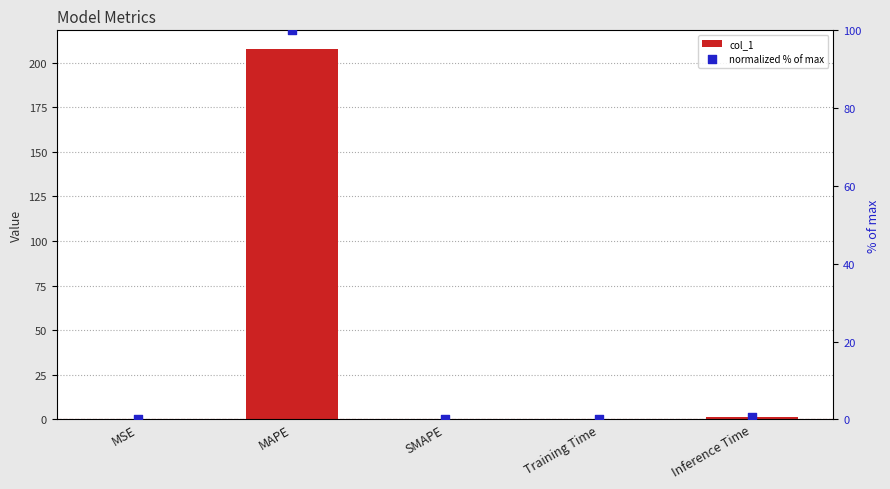

Which series has the largest Y range (max minus min)?

col_1